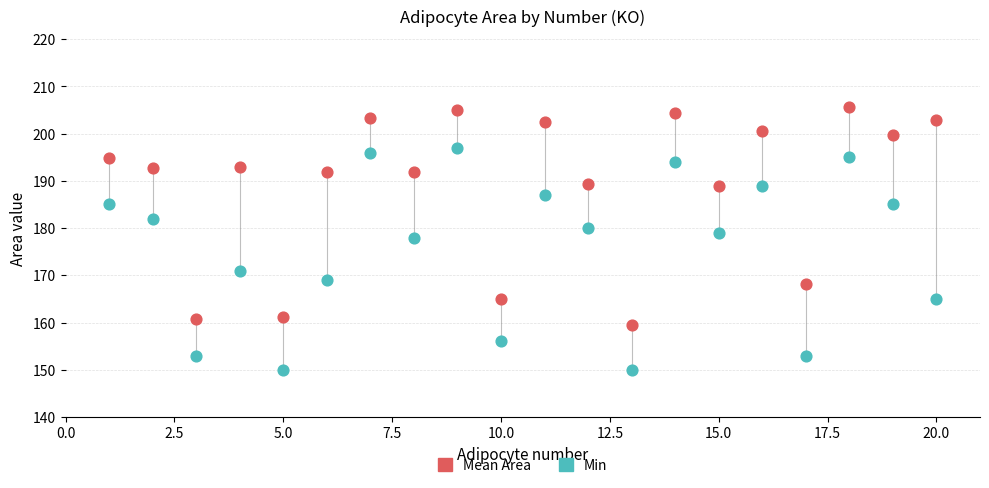

Across all series, what Y value is closest to 177?

178.0